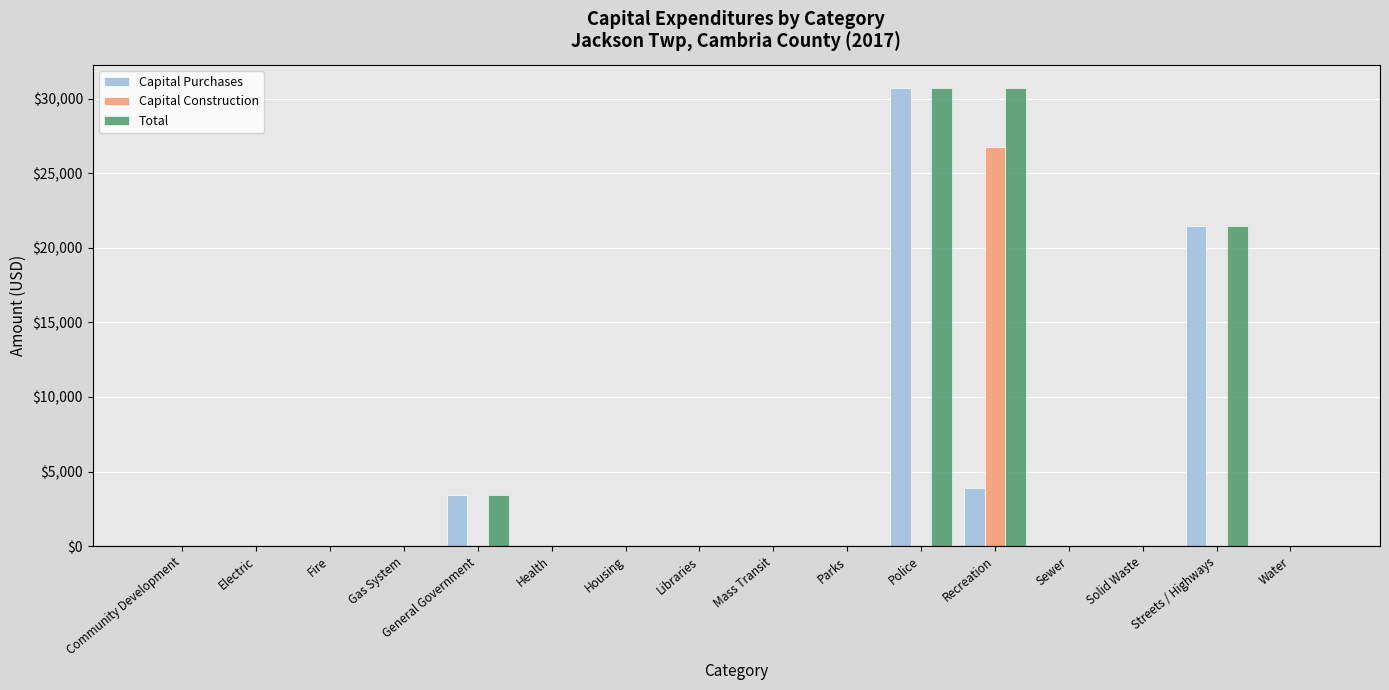

What is the sum of the Capital Purchases values at Solid Waste and Police?

30732